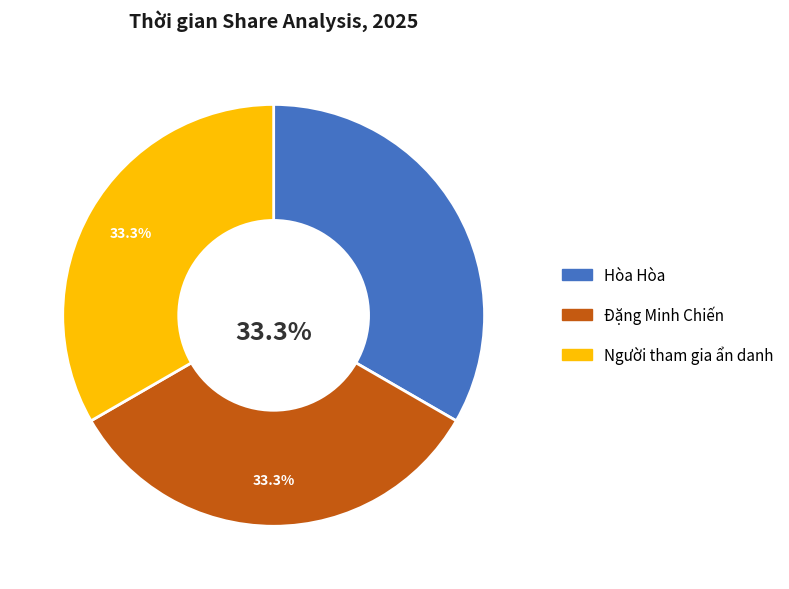

Does any single category account for the majority?

No